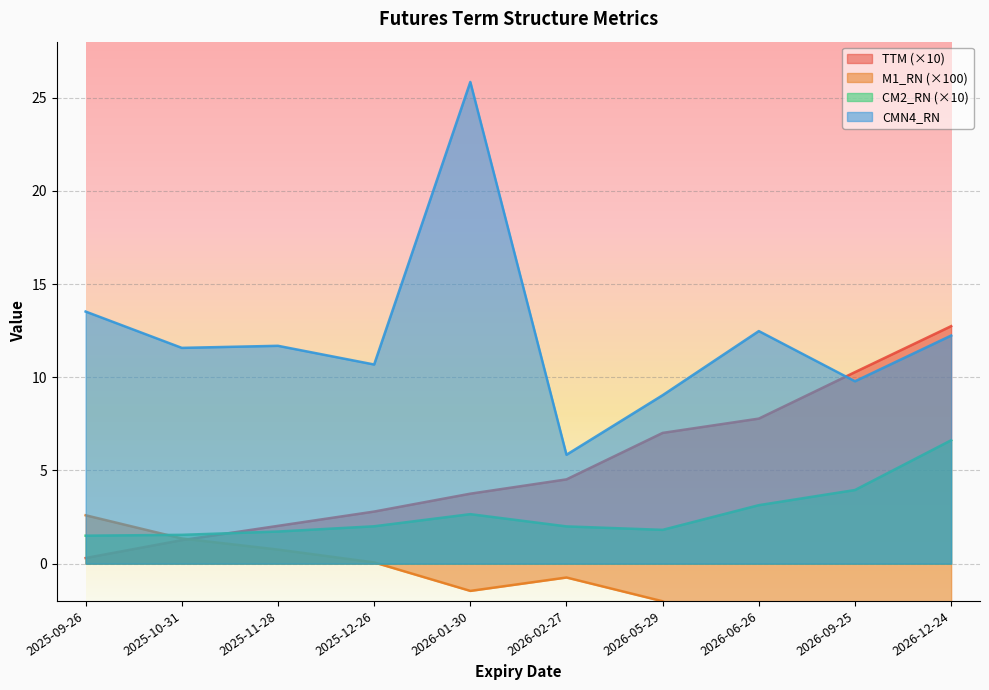

Count the number of categories in the chart.

10